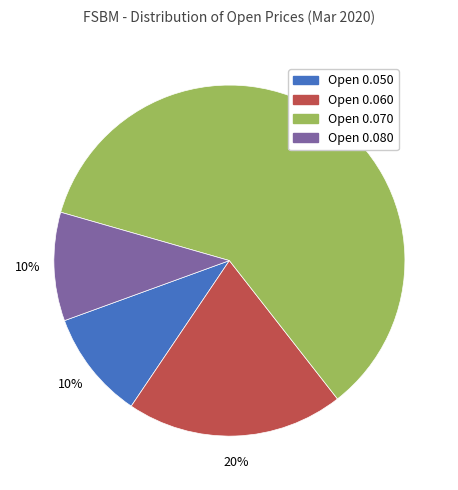

To the nearest percent, what is the average slice percentage?

25%